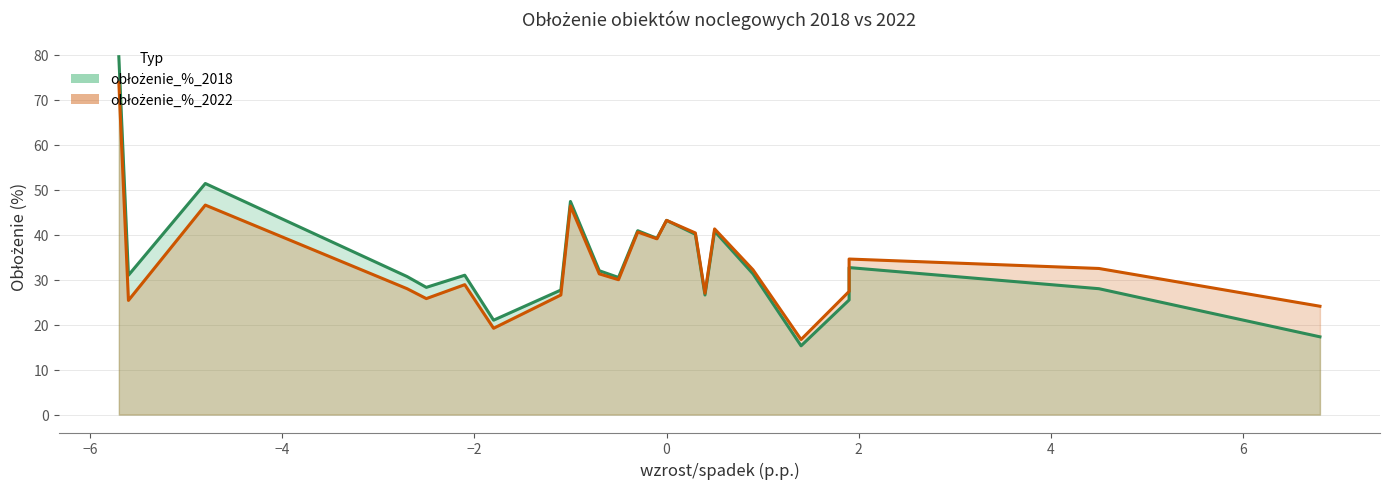

Is it true that obłożenie_%_2022 equals 19.2 at szkolne schroniska młodzieżowe?

True